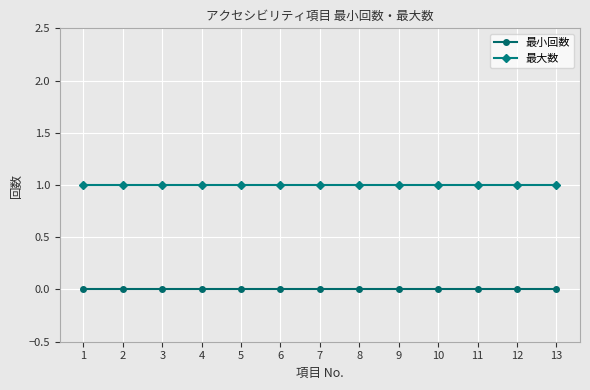

Is the value of 最大数 at 4 greater than the value of 最小回数 at 7?

Yes